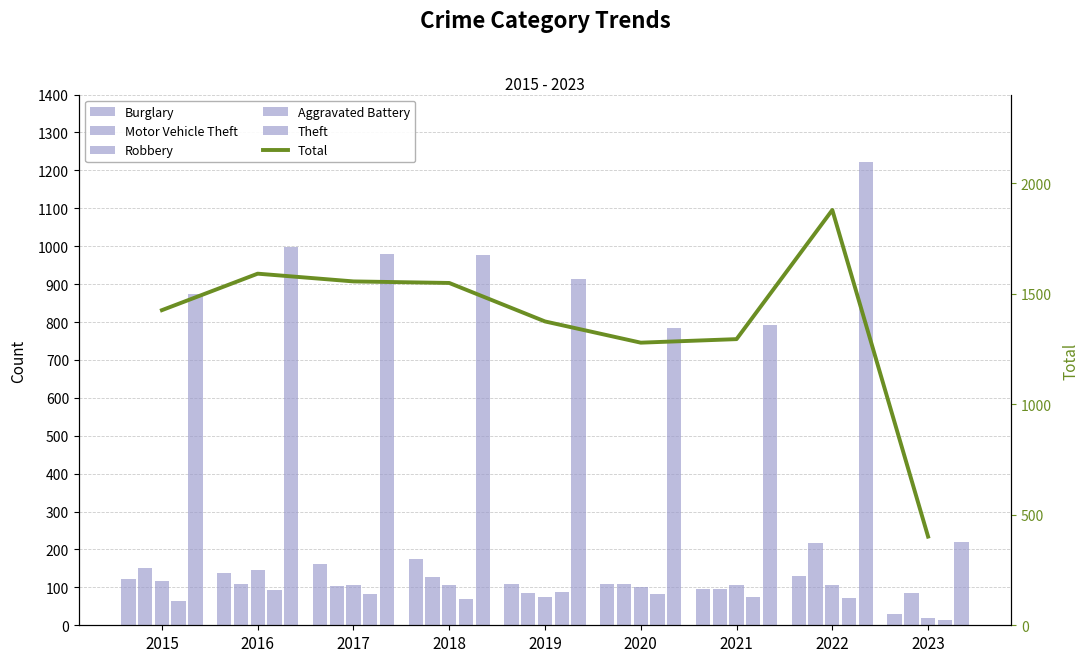

Where does the Robbery series first go above 105?

2015